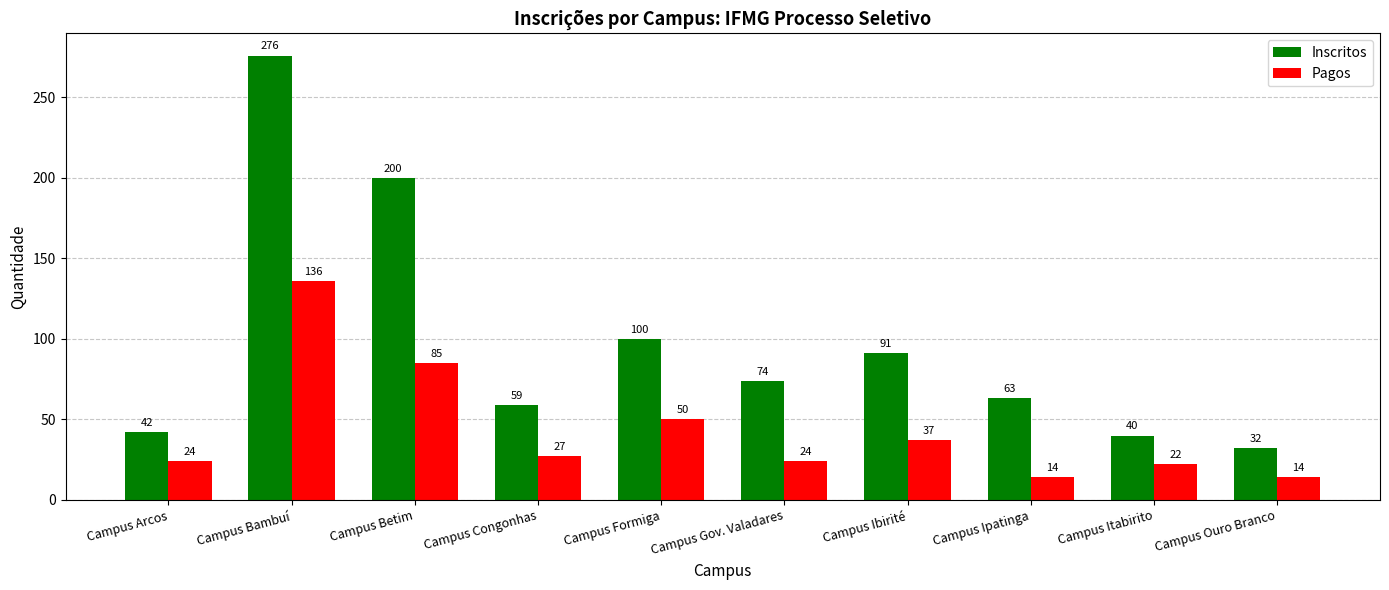

Rank the series by their maximum value, from lowest to highest.

Pagos, Inscritos